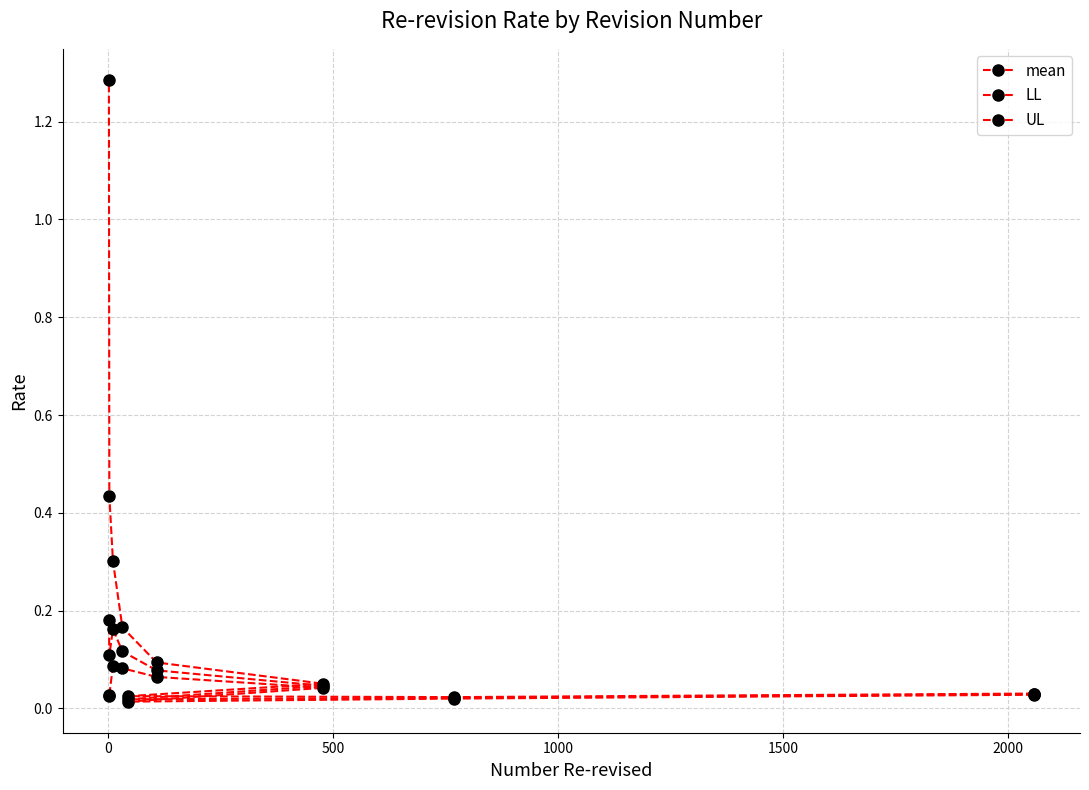

What position from the right is 0?

8